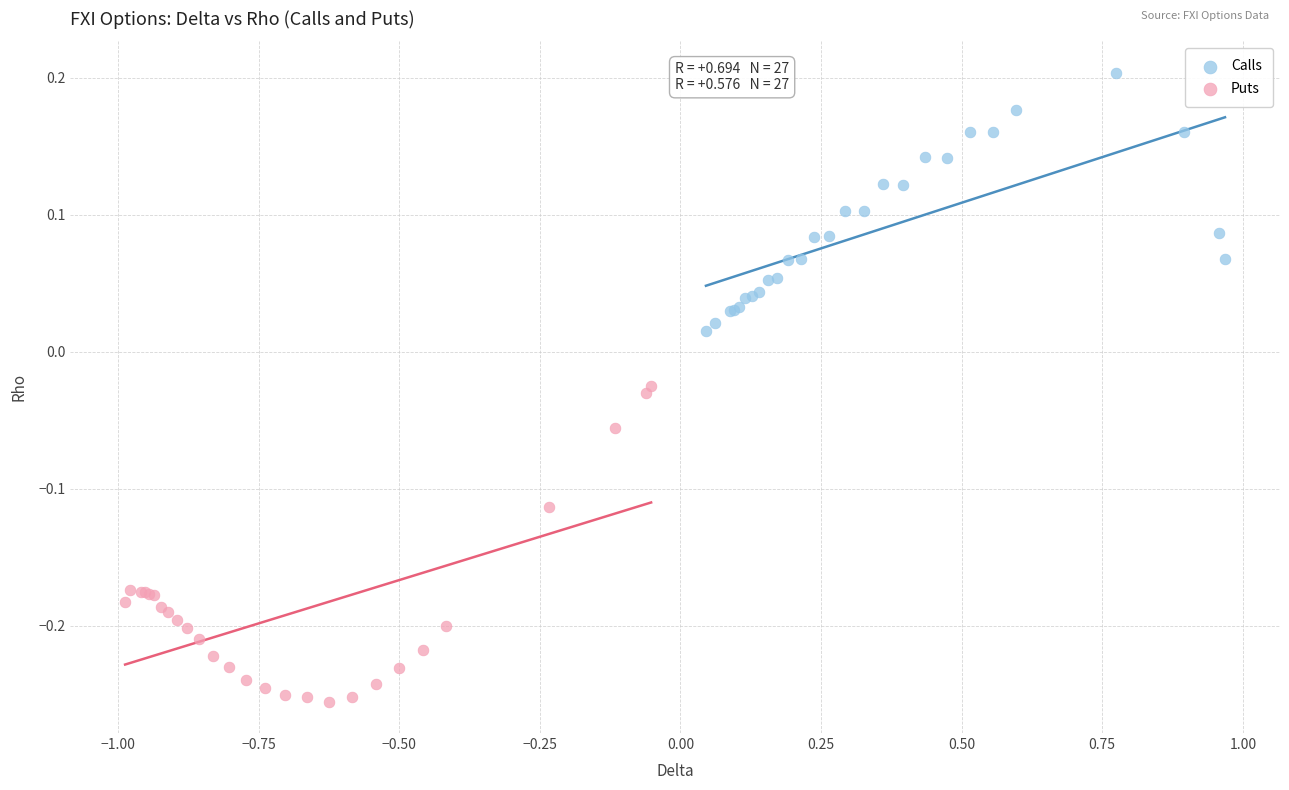

Which series reaches the minimum Y coordinate?

Puts